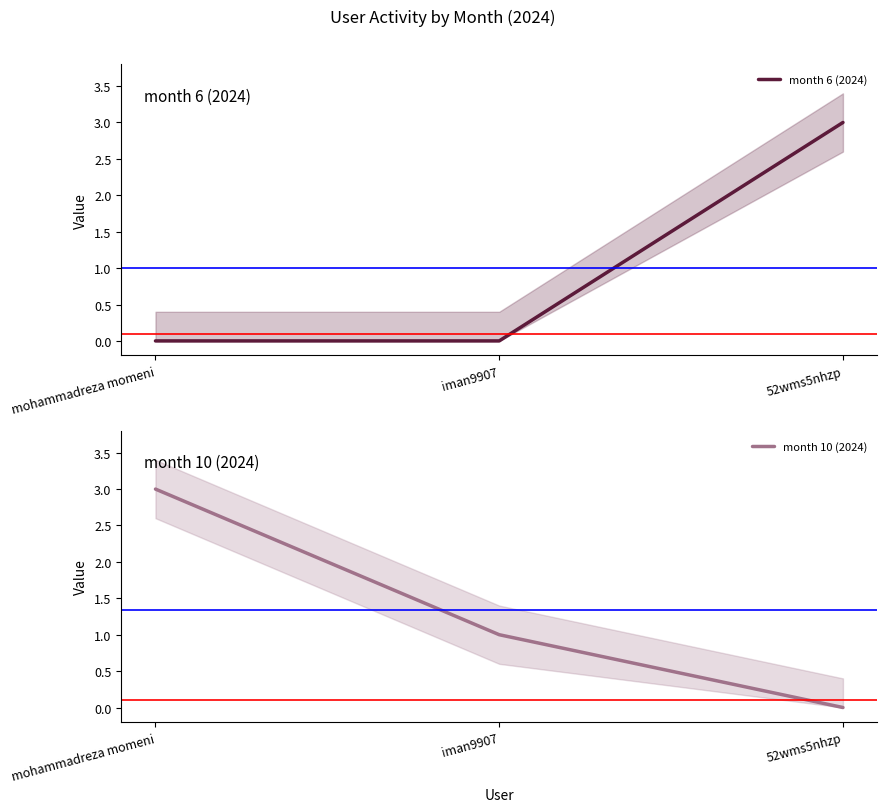

What is the sum of all month 6 (2024) values?

3